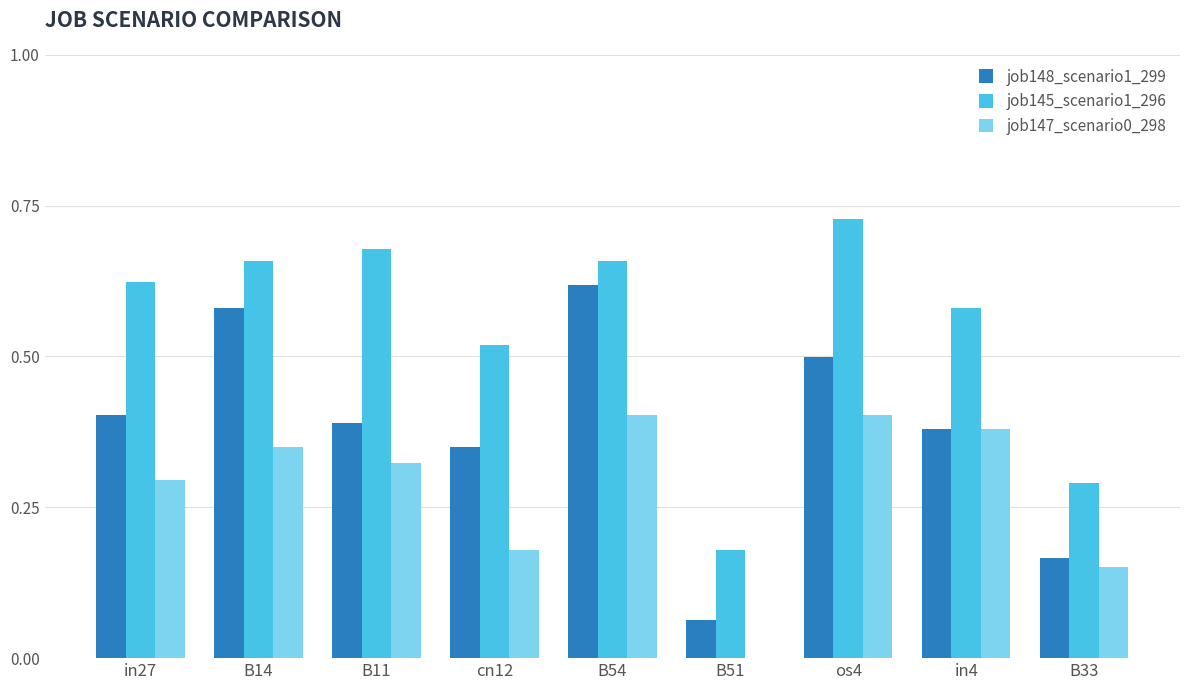

What is the sum of the job145_scenario1_296 values at B54 and B33?

0.9